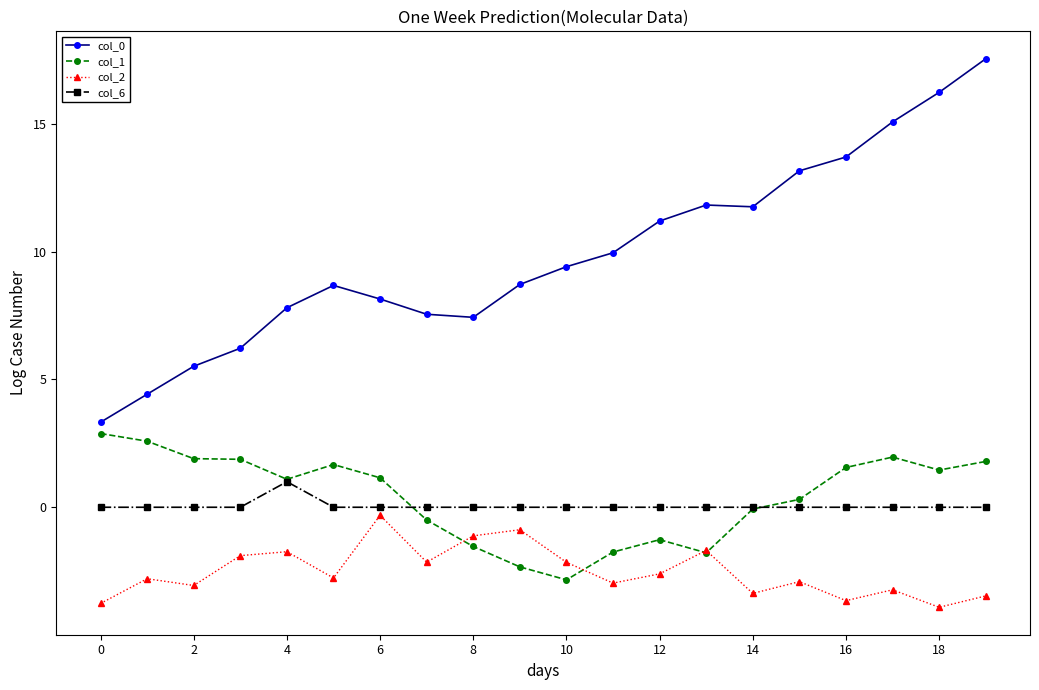

True or false: col_2 has more than 0 interior local peaks.

True